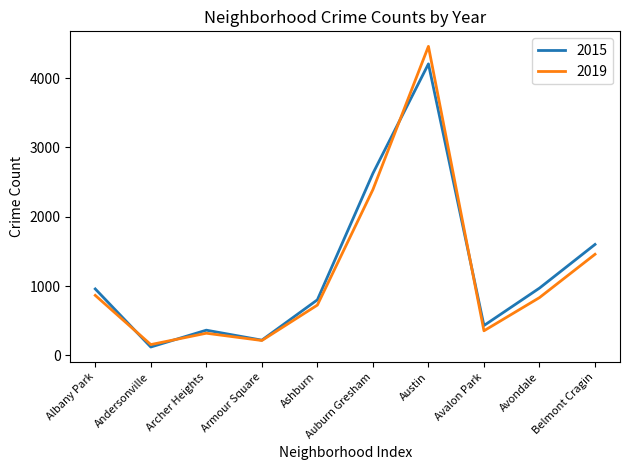

Which series has the largest range (max minus min)?

2019